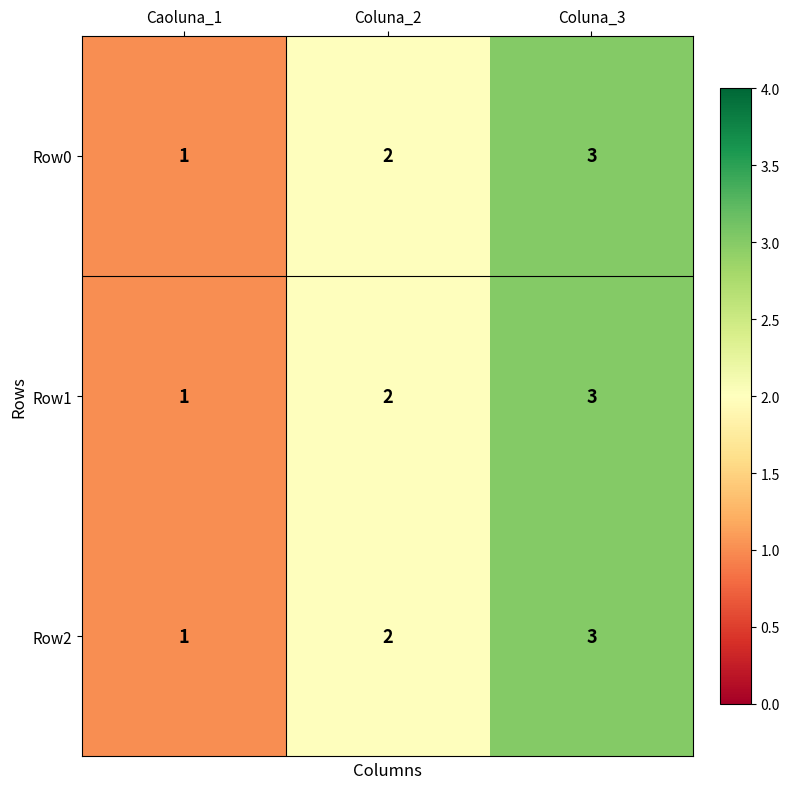

The Row2 series shows 3 at Coluna_3. True or false?

True